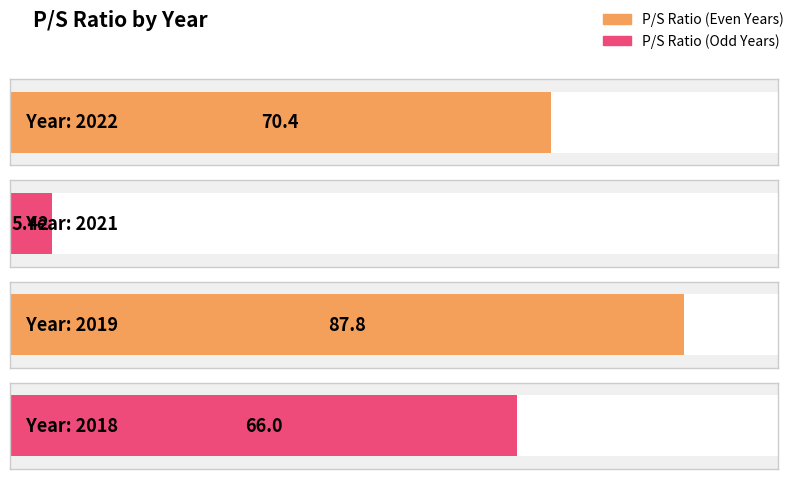

Does the chart contain stacked bars?

No